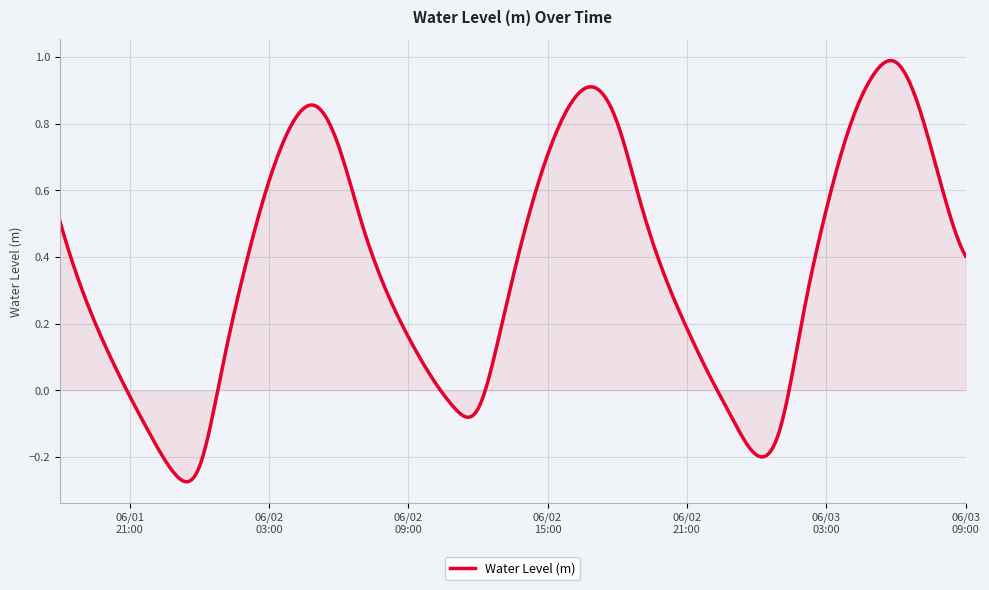

Count the number of data series in this chart.

1